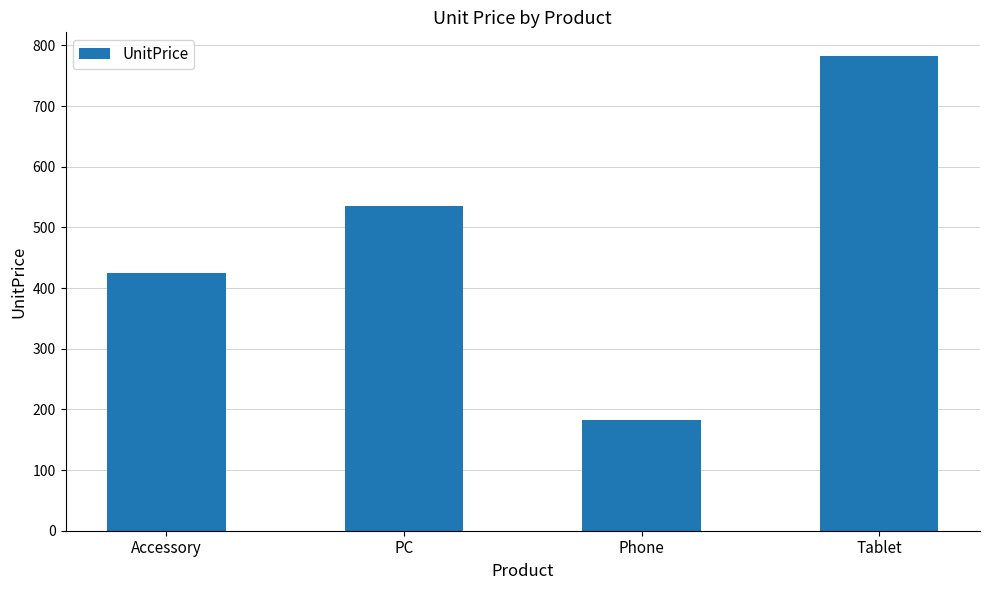

What is the label of the 2nd bar from the right?

Phone